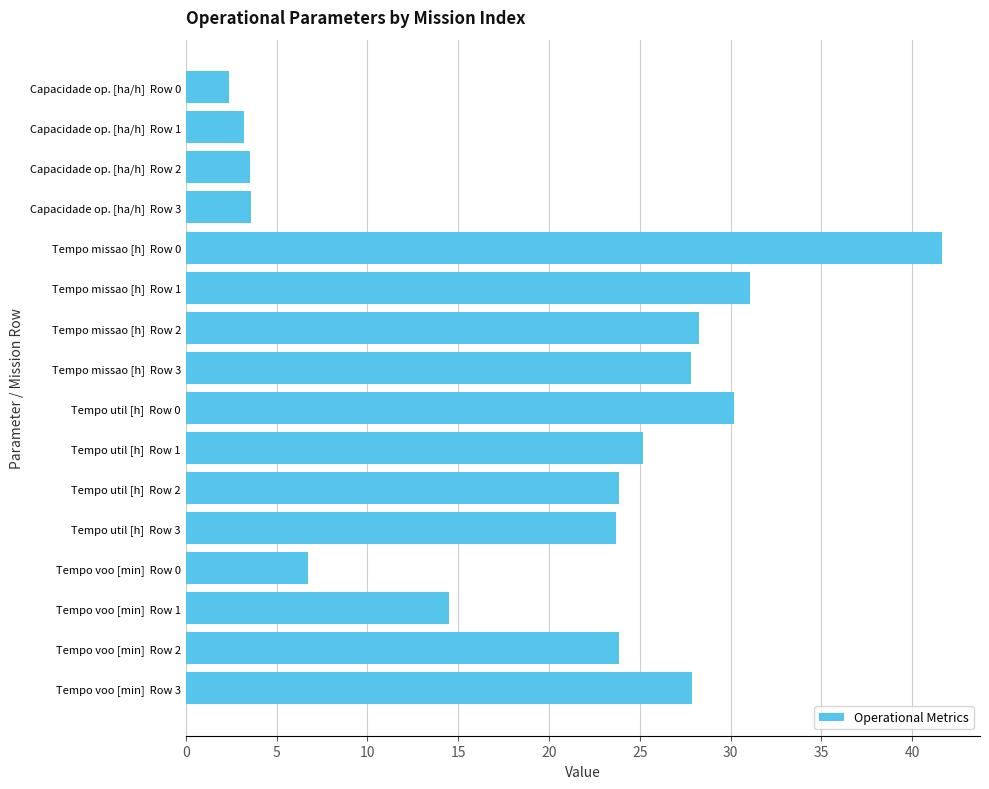

What is the difference between the maximum and minimum values?

39.2